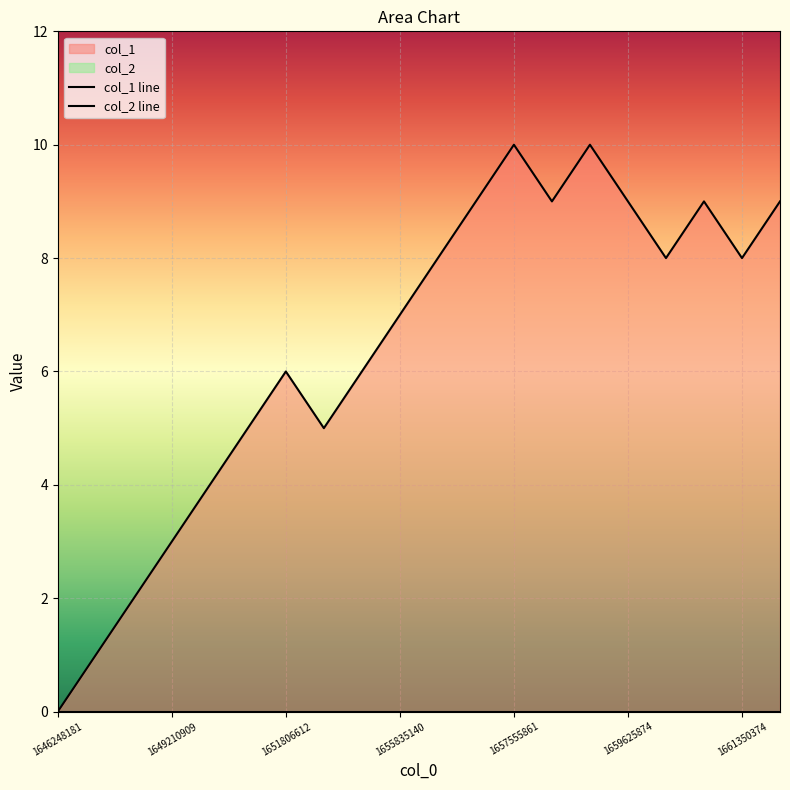

At which label is col_2 line closest to 0?

1646248181